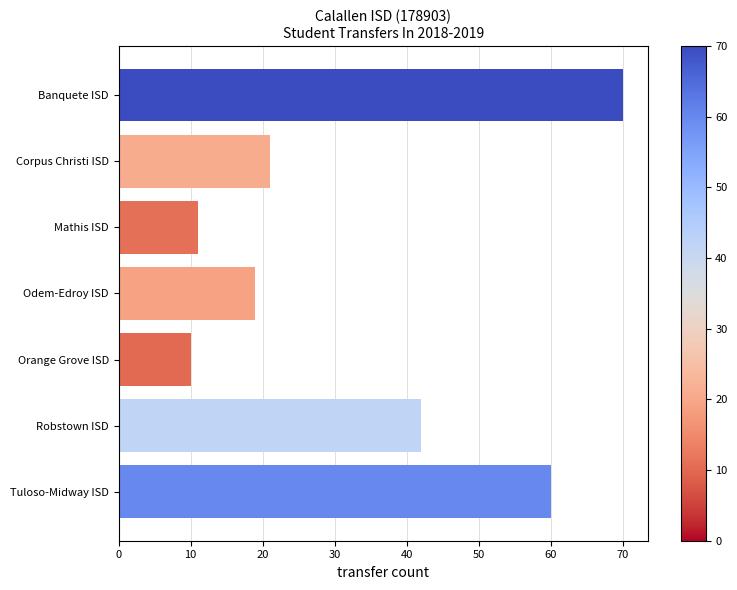

What is the difference between the second highest and minimum values?

50